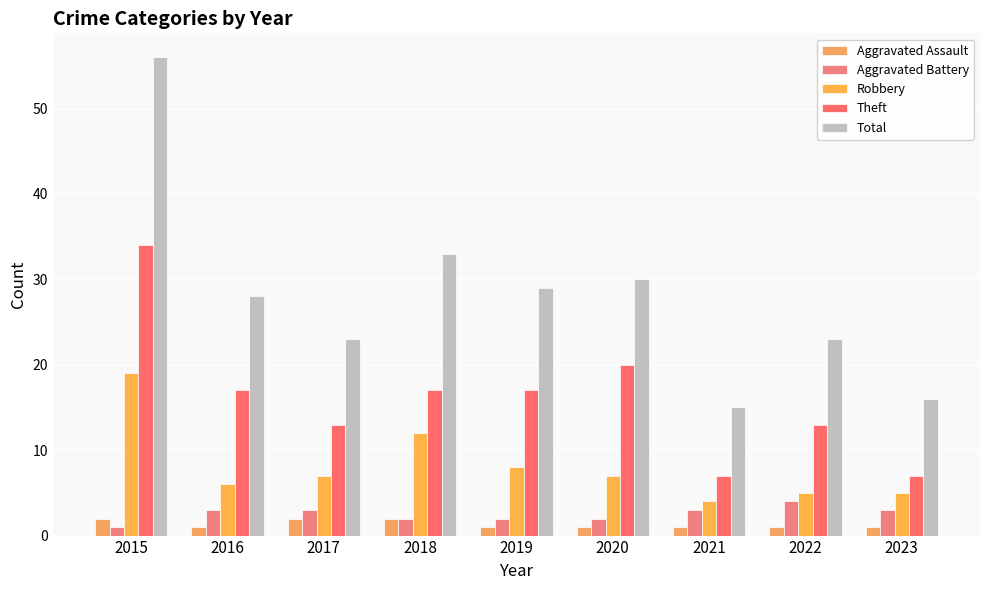

True or false: Aggravated Battery has a value of 1 at 2015.

True